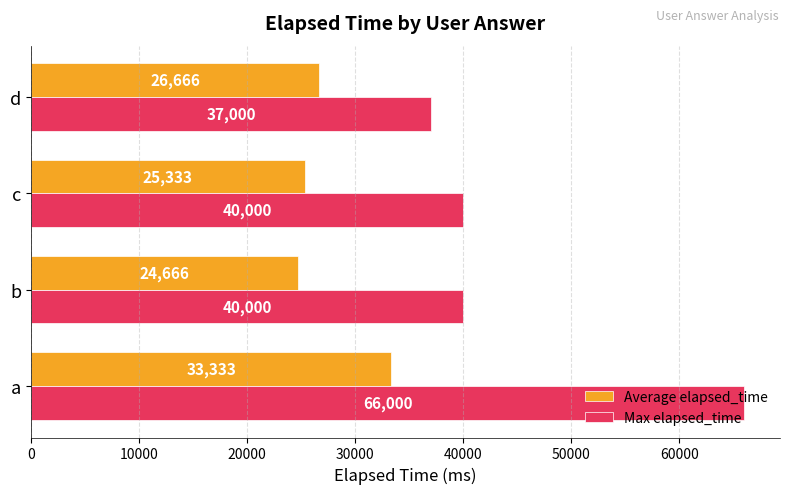

List the series in order of their overall mean, lowest first.

Average elapsed_time, Max elapsed_time